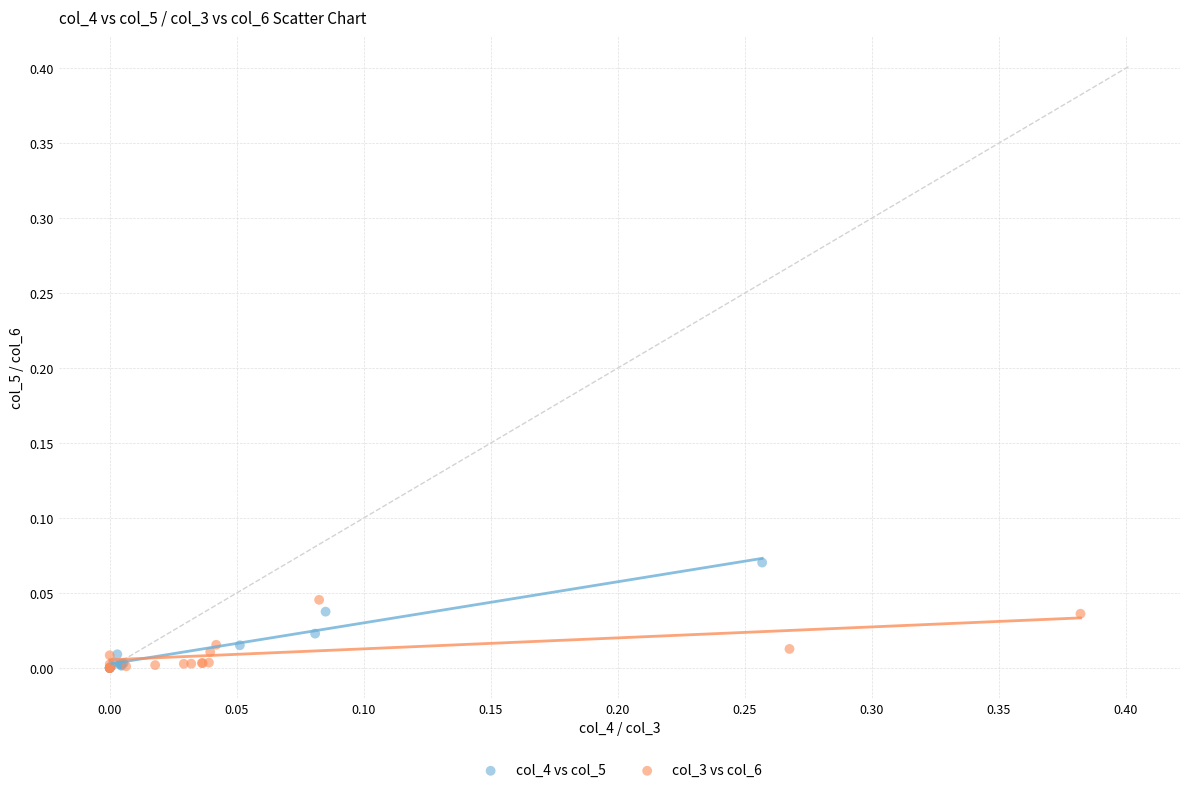

Which series reaches the maximum Y coordinate?

col_4 vs col_5